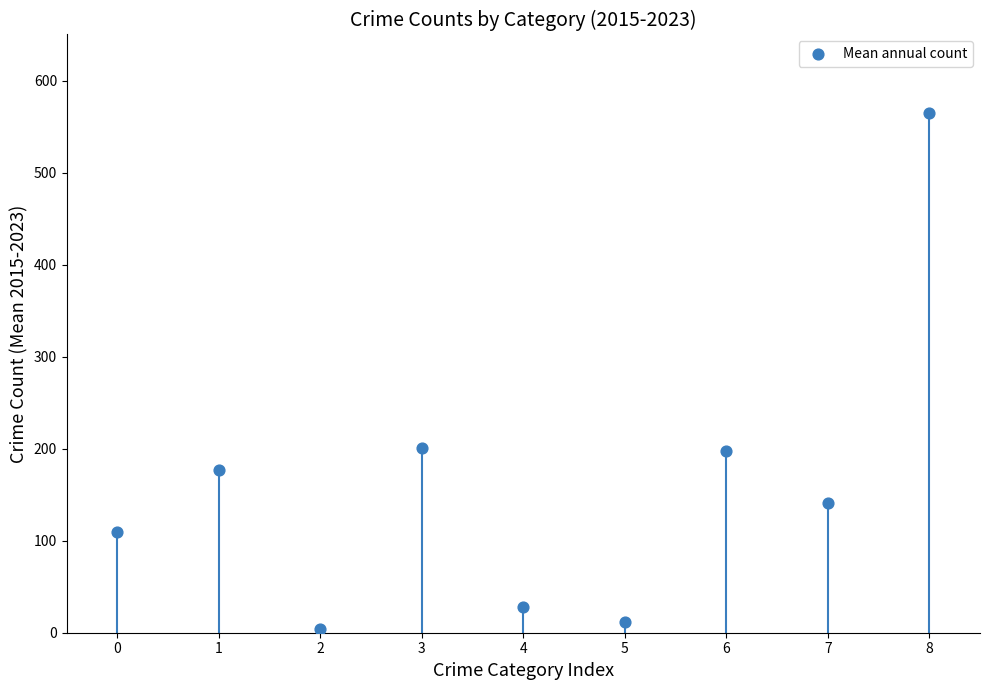

What is the range of Y values (max minus min)?

560.8